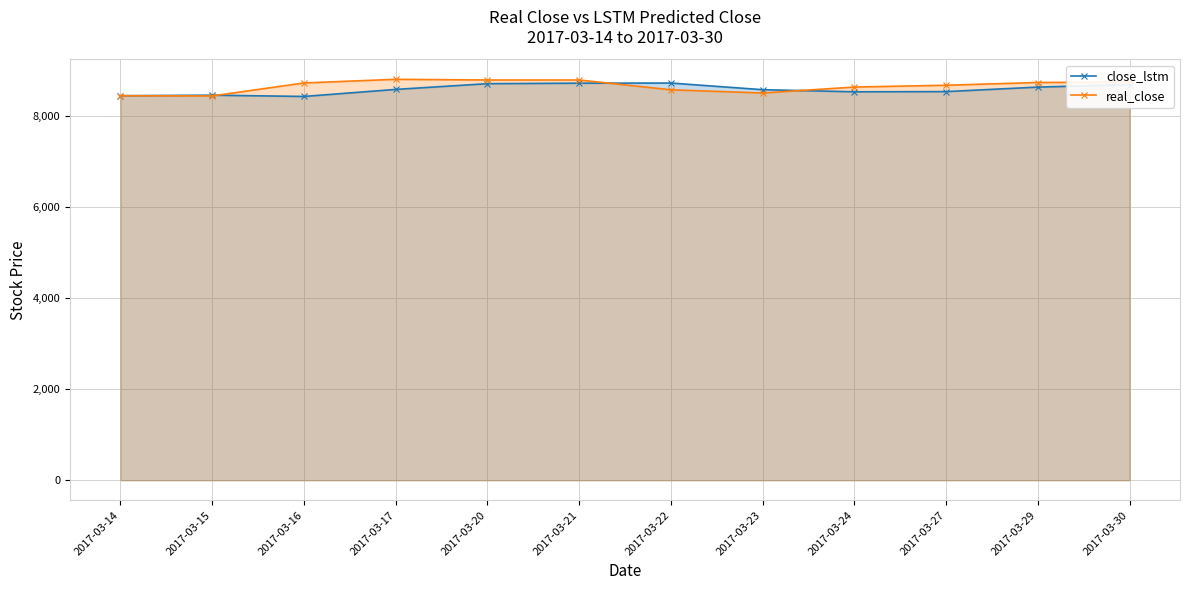

Count the number of data series in this chart.

2